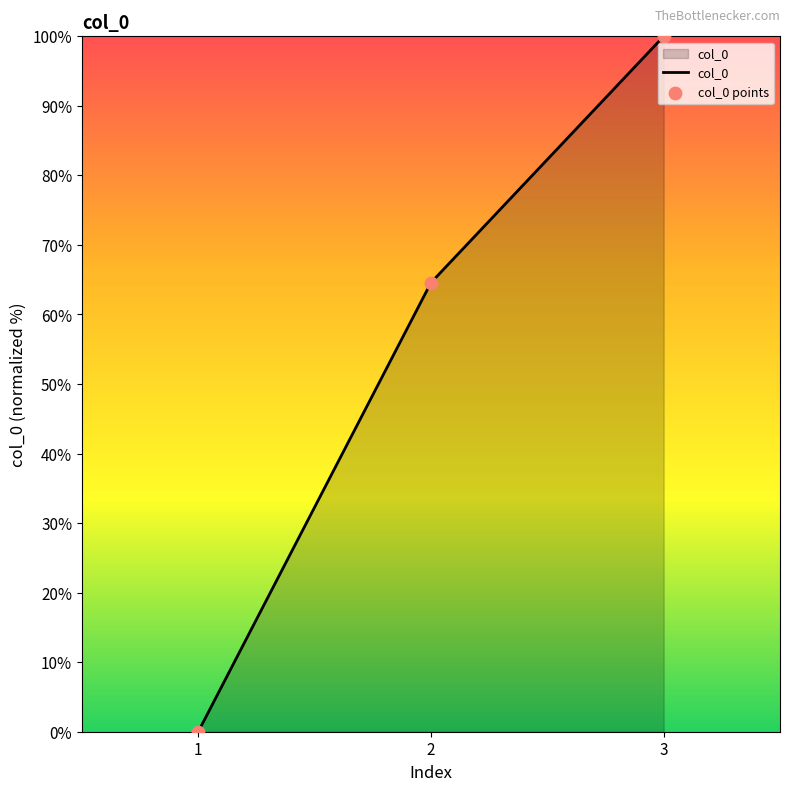

Between 1 and 3, which is larger?

3